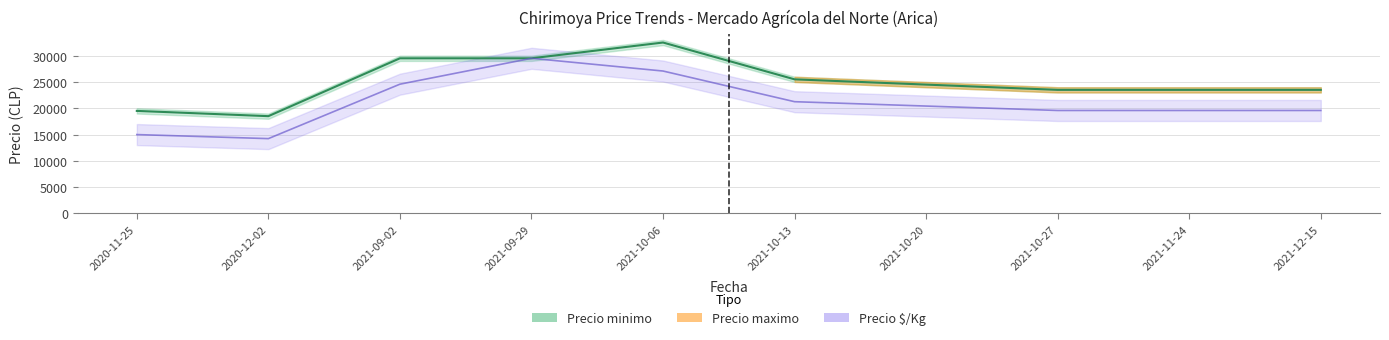

What is the value of the 5th point from the left?

32500